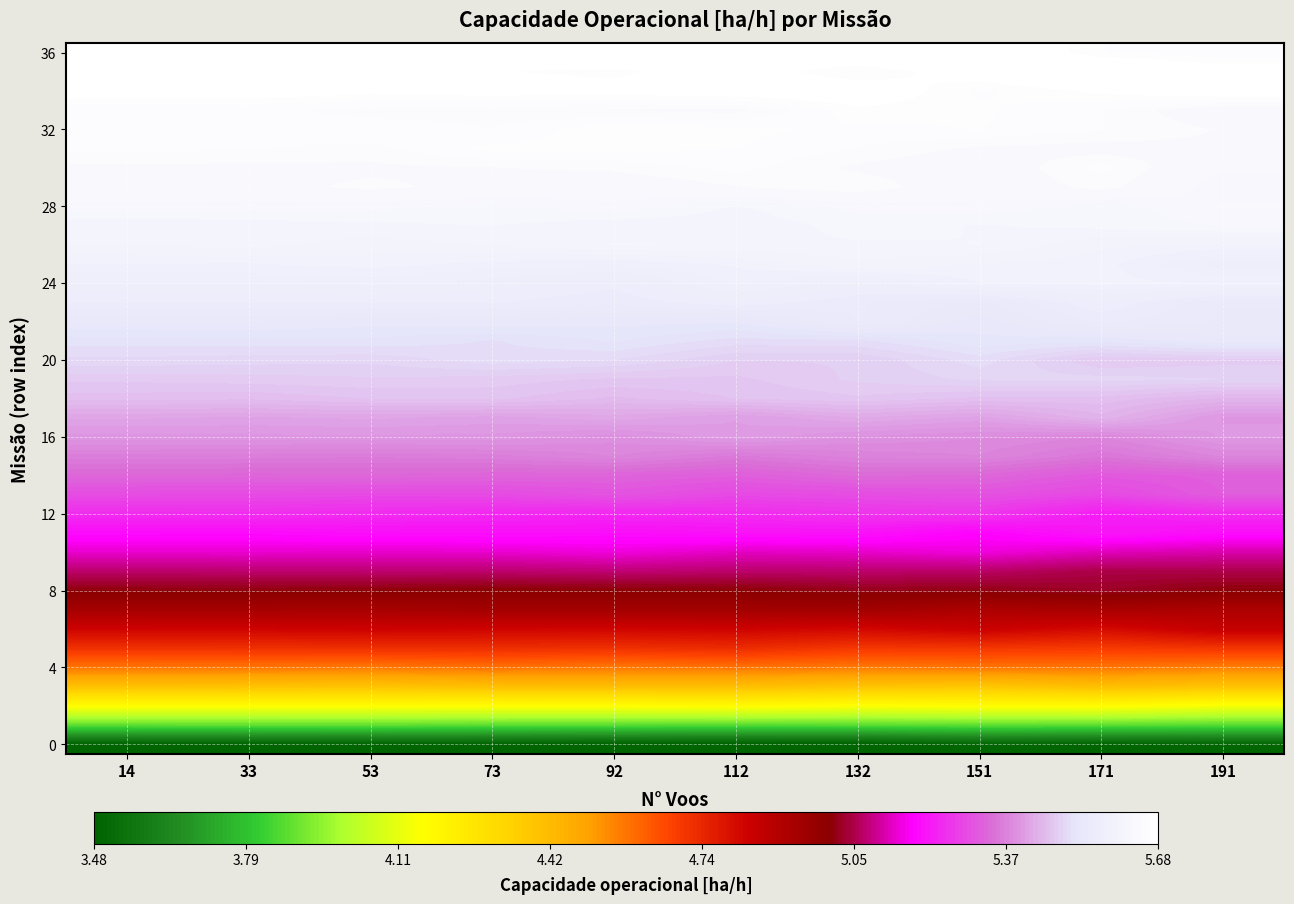

What is the maximum value shown in the chart?

5.7